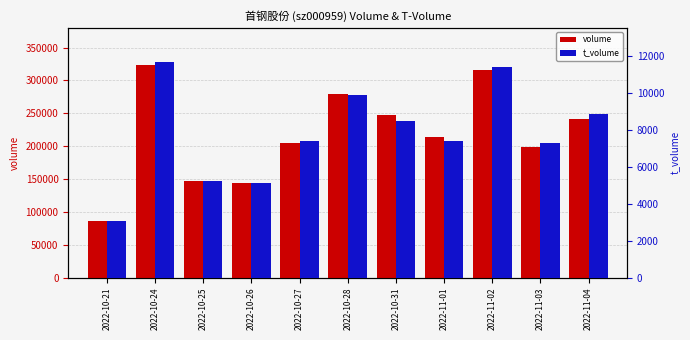

Is the value of volume at 2022-10-25 greater than the value of t_volume at 2022-10-21?

Yes